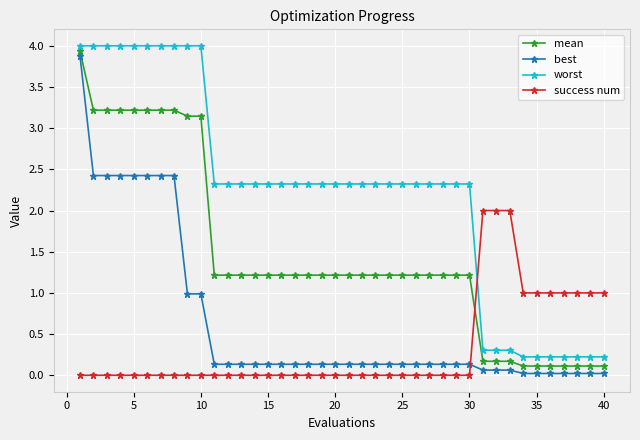

Rank the series by their average value, from lowest to highest.

success num, best, mean, worst